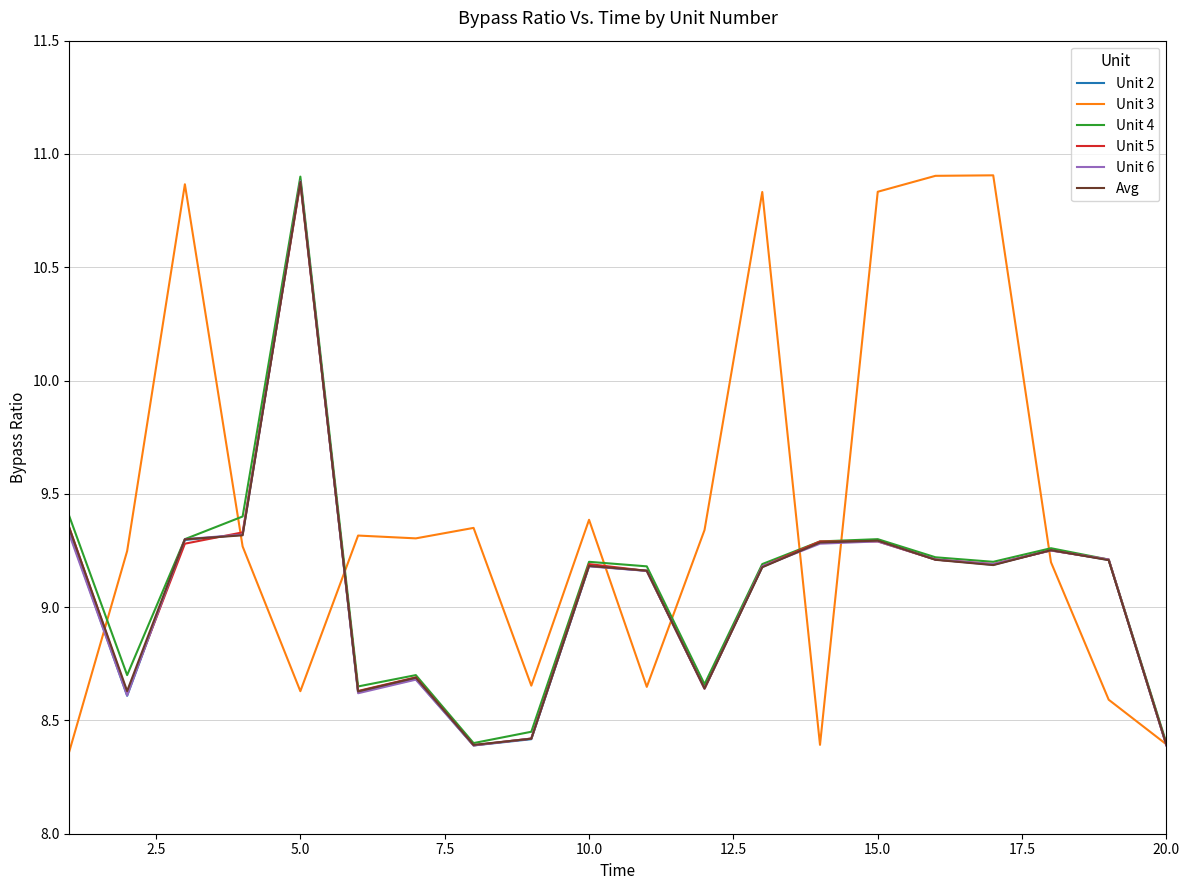

Which series has the widest spread of values?

Unit 3